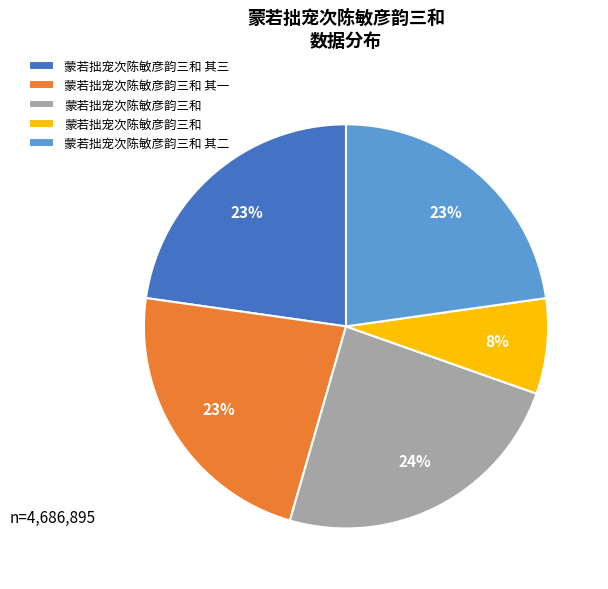

How many slices are in this pie chart?

5